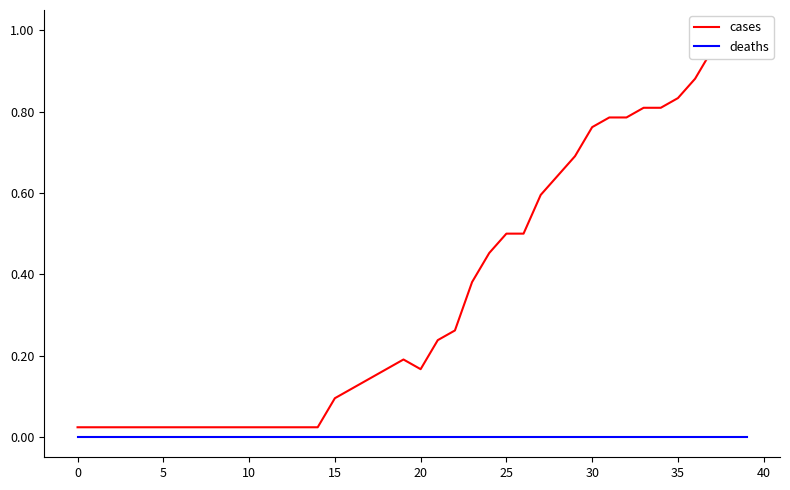

Rank the series by their maximum value, from lowest to highest.

deaths, cases